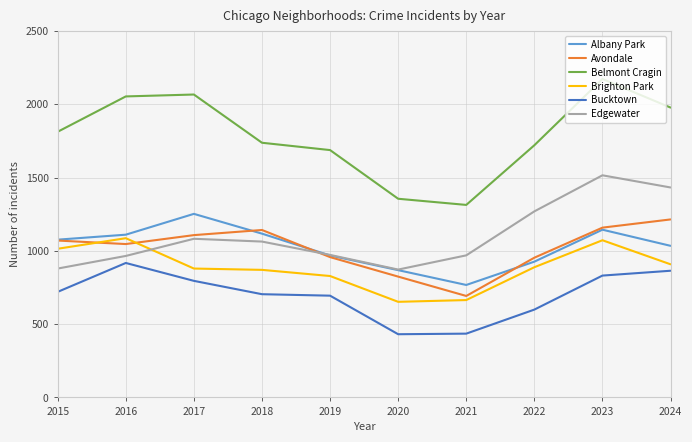

At which label does Edgewater first exceed 1063?

2017